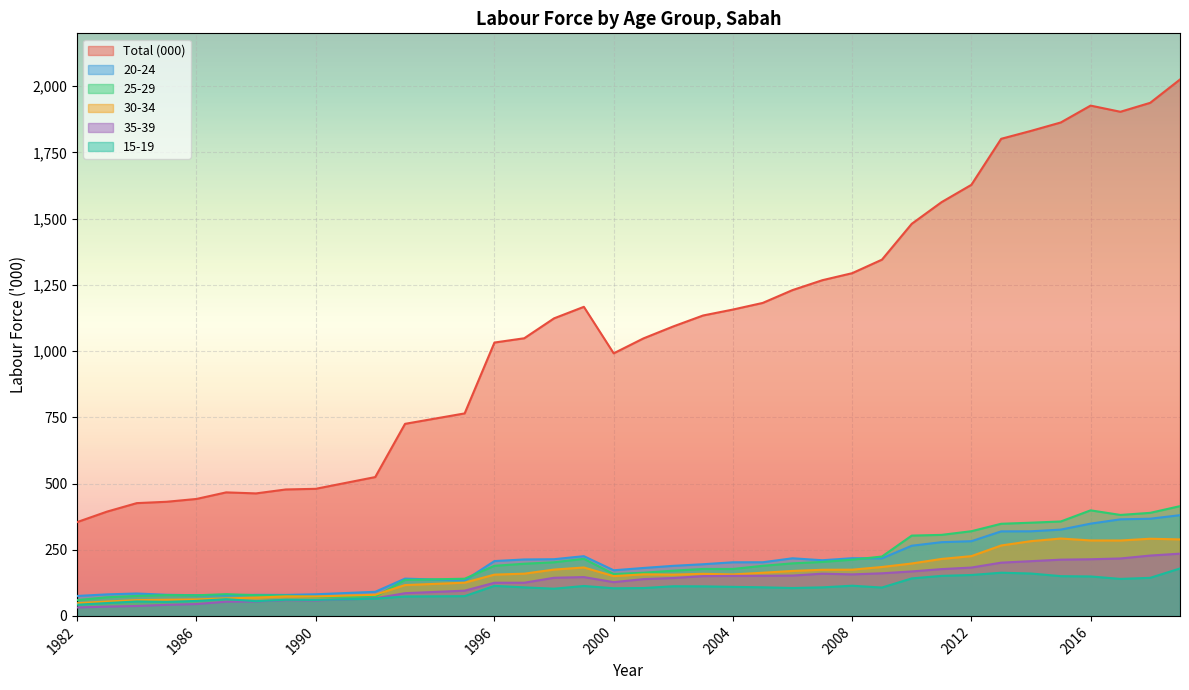

List the series in order of their peak value, lowest first.

15-19, 35-39, 30-34, 20-24, 25-29, Total (000)